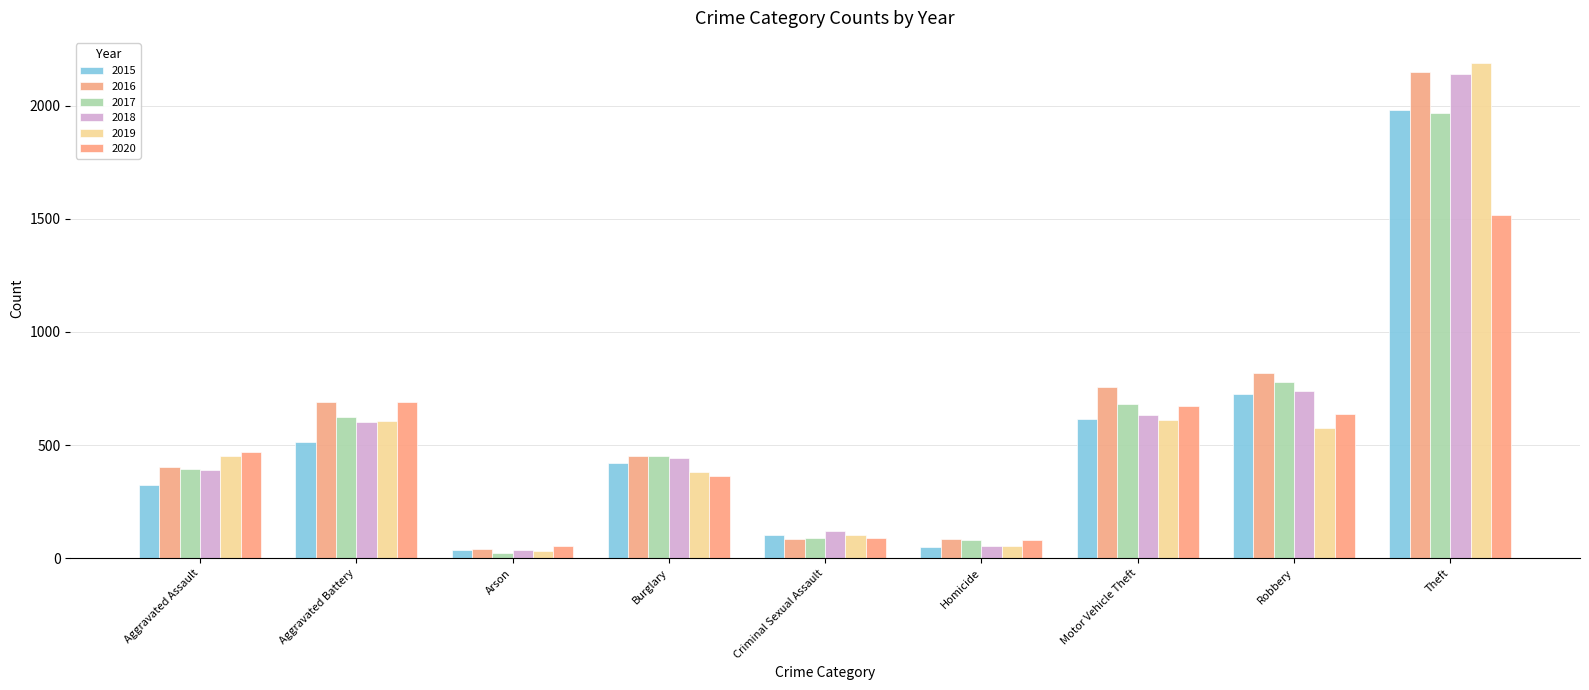

How many data points in 2017 are less than 453?

4